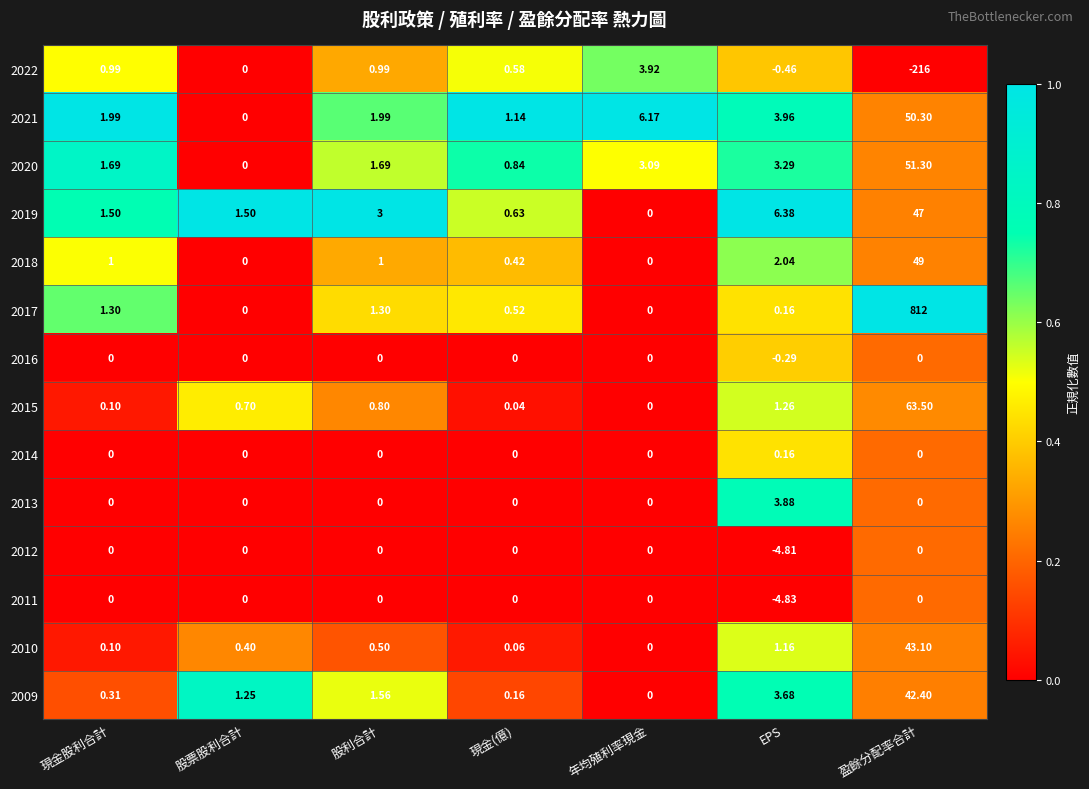

What is the total value across all series at 年均殖利率現金?

13.2